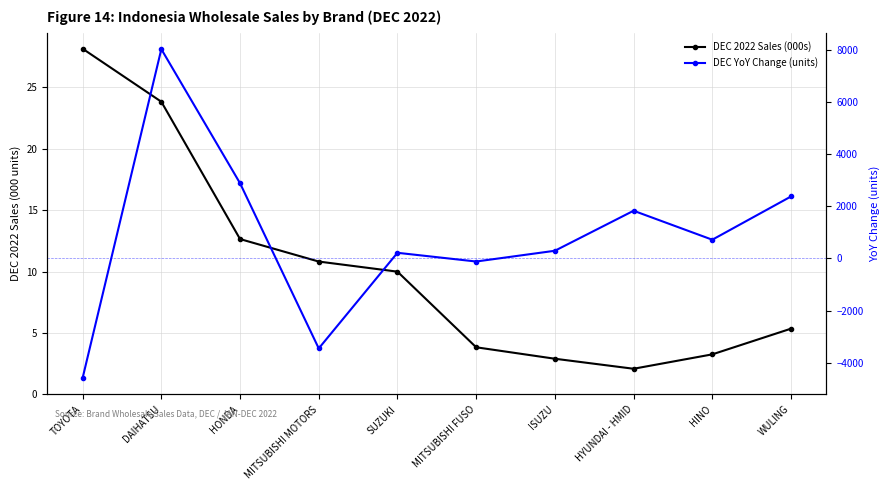

What is the difference between the maximum and minimum values in the DEC YoY Change (units) series?

12599.0